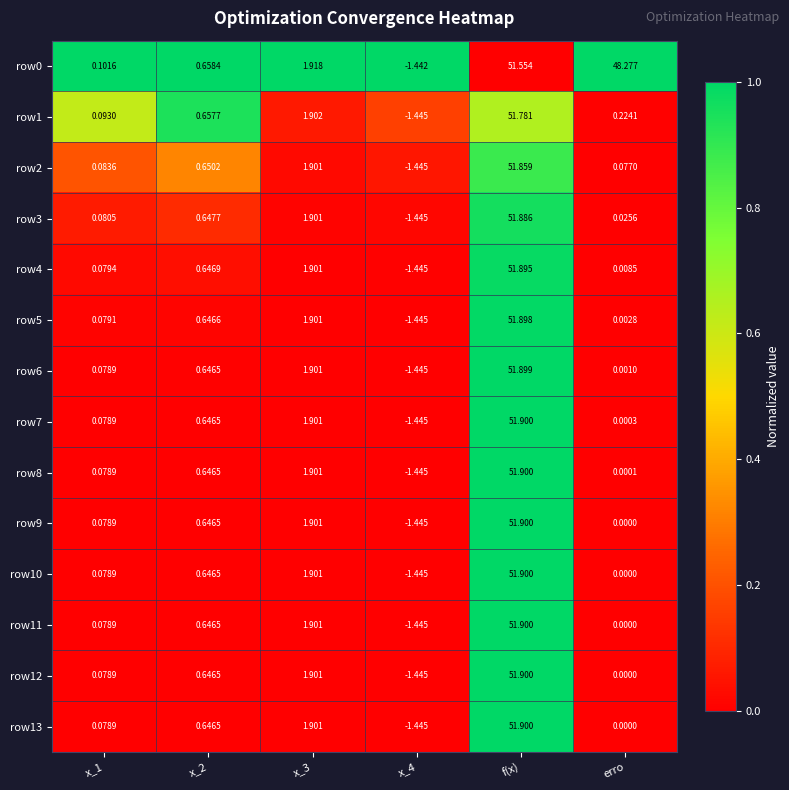

At which category is the sum across all series the highest?

f(x)